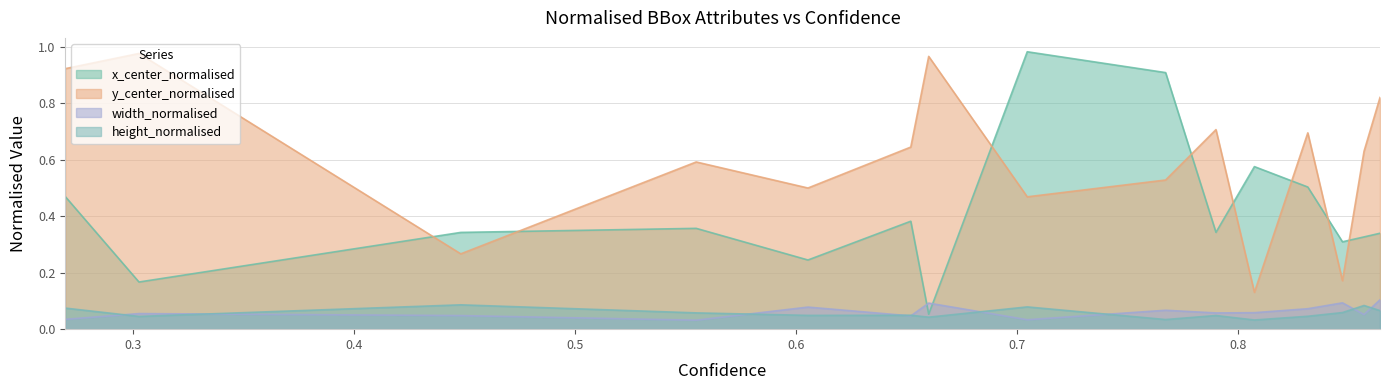

What is the maximum value for width_normalised?

0.1